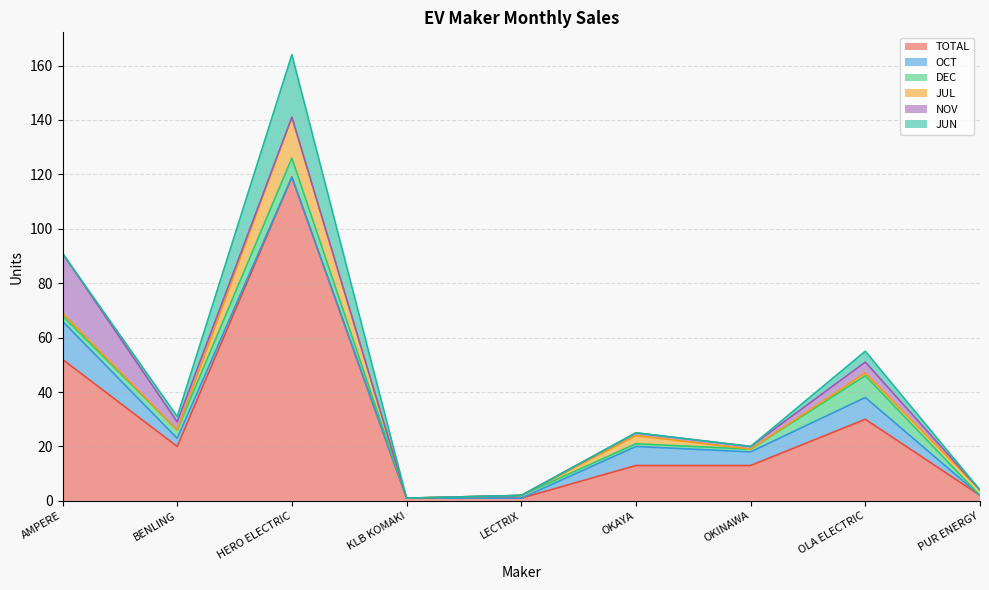

At which category is the sum across all series the highest?

HERO ELECTRIC